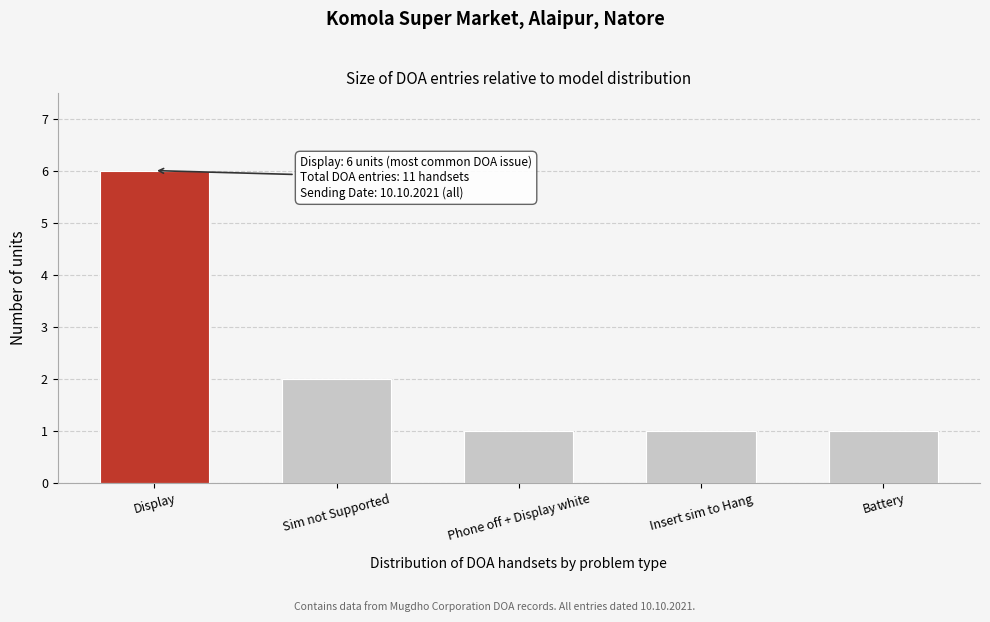

Reading left to right, list all the values displayed in this chart.

6	2	1	1	1